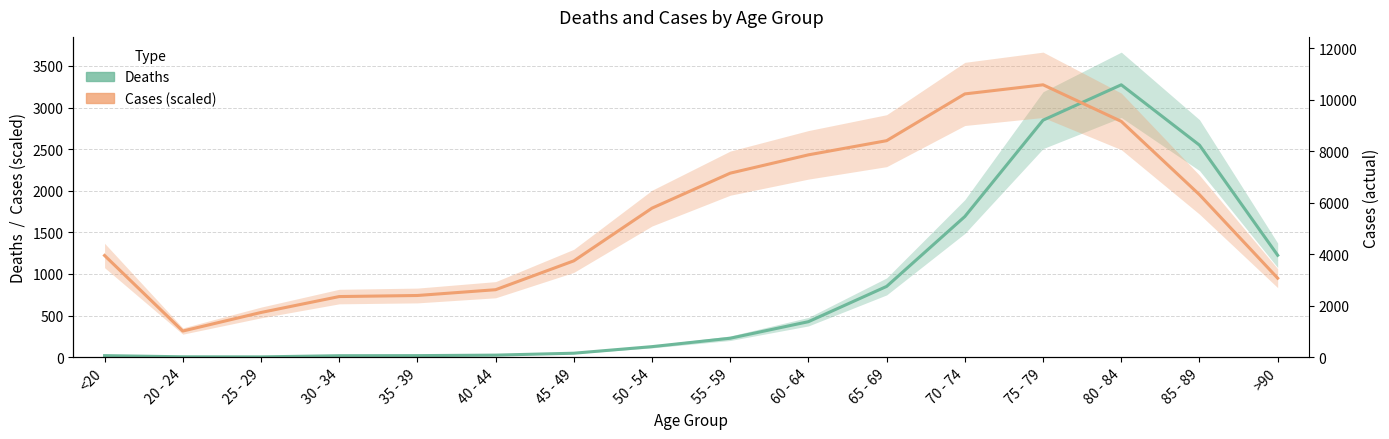

What is the greatest value displayed?

3273.0